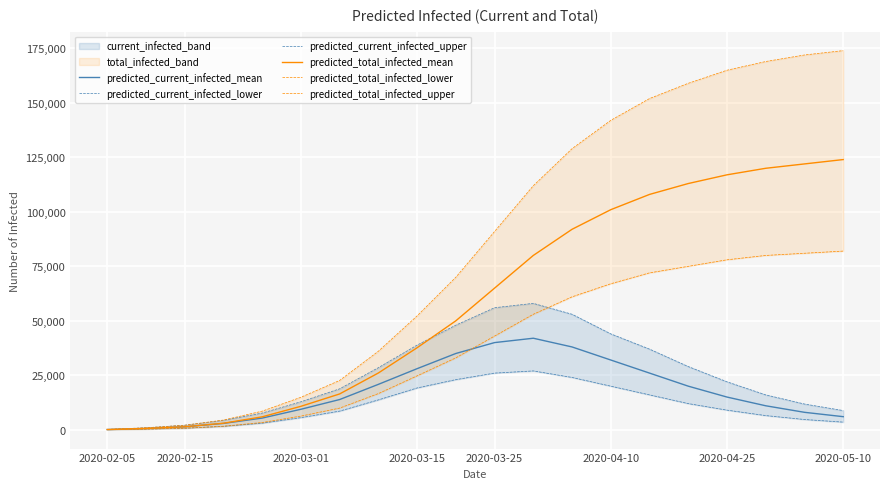

At 9, list the series in order from smallest to largest.

predicted_current_infected_lower, predicted_total_infected_lower, predicted_current_infected_mean, predicted_current_infected_upper, predicted_total_infected_mean, predicted_total_infected_upper